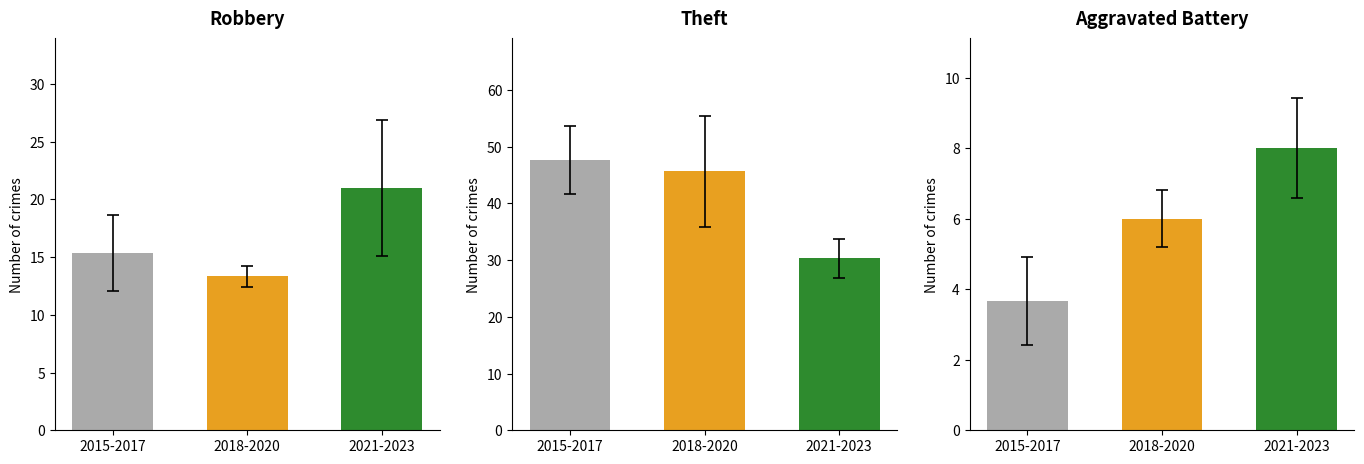

What are all the series names shown in the legend?

Robbery, Theft, Aggravated Battery